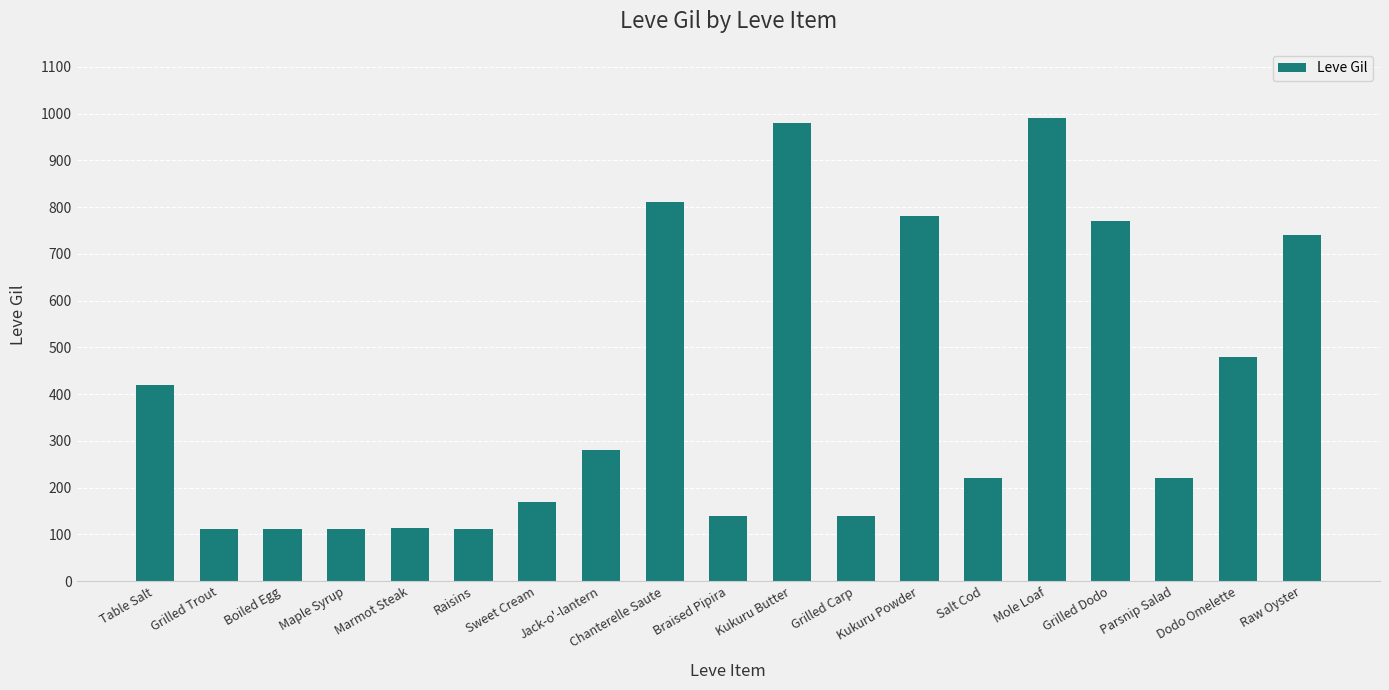

Where does the data first go above 220?

Table Salt